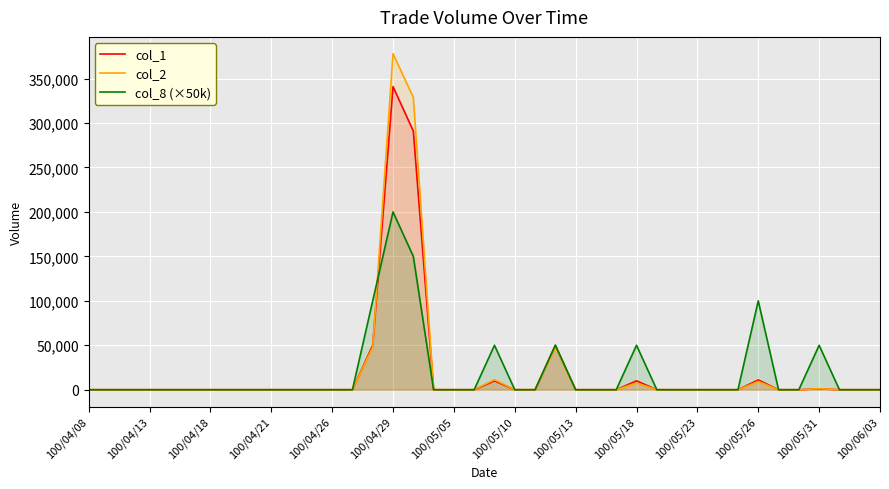

At which category does the chart reach its peak across all series?

100/04/29